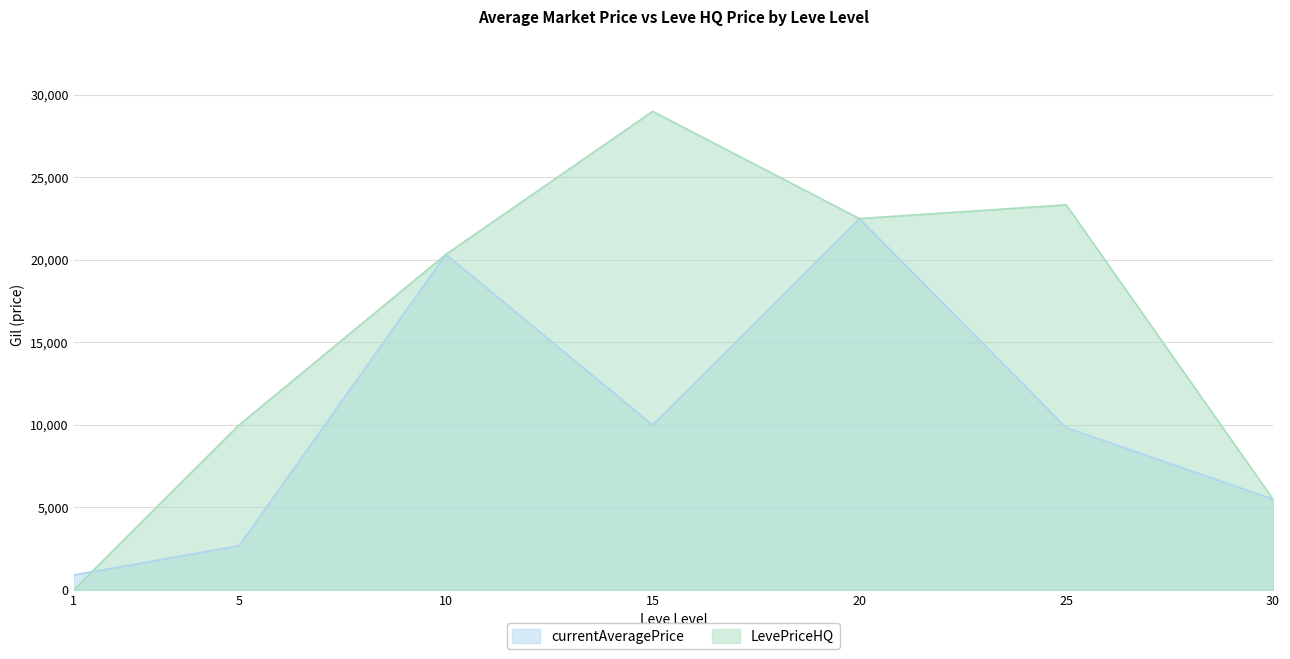

What is the difference between the LevePriceHQ values at 15 and 5?

19005.0